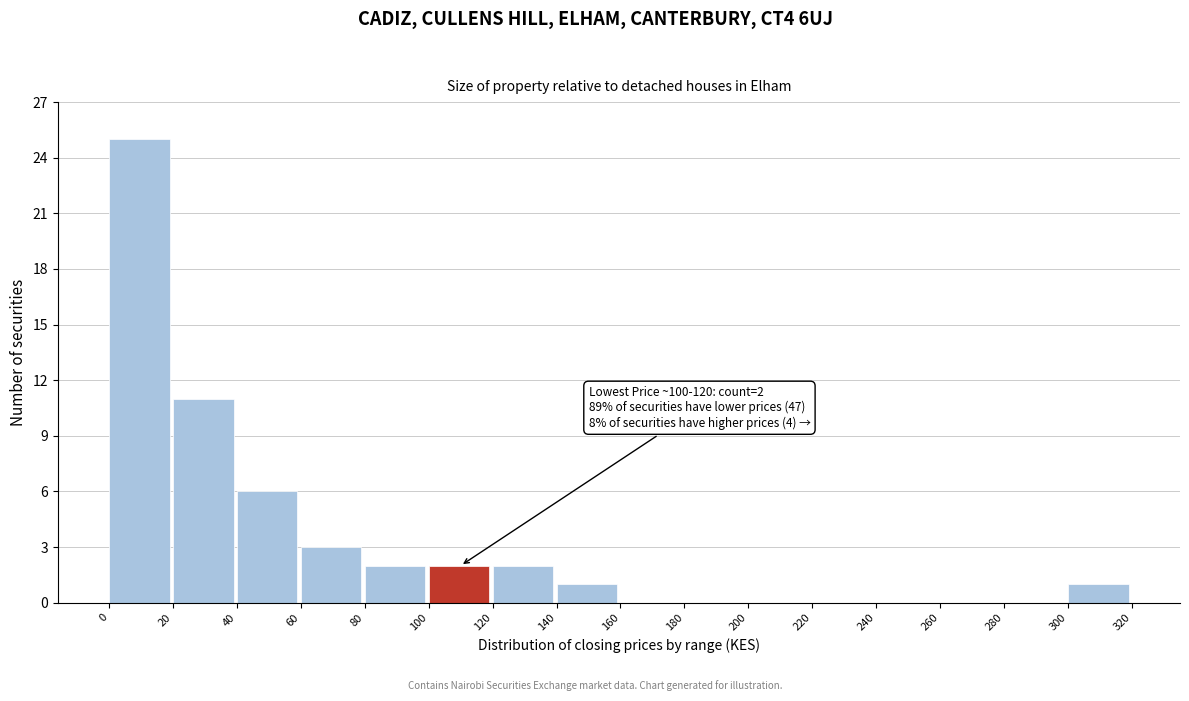

Which range on the x-axis has the tallest bar?

0 to 20